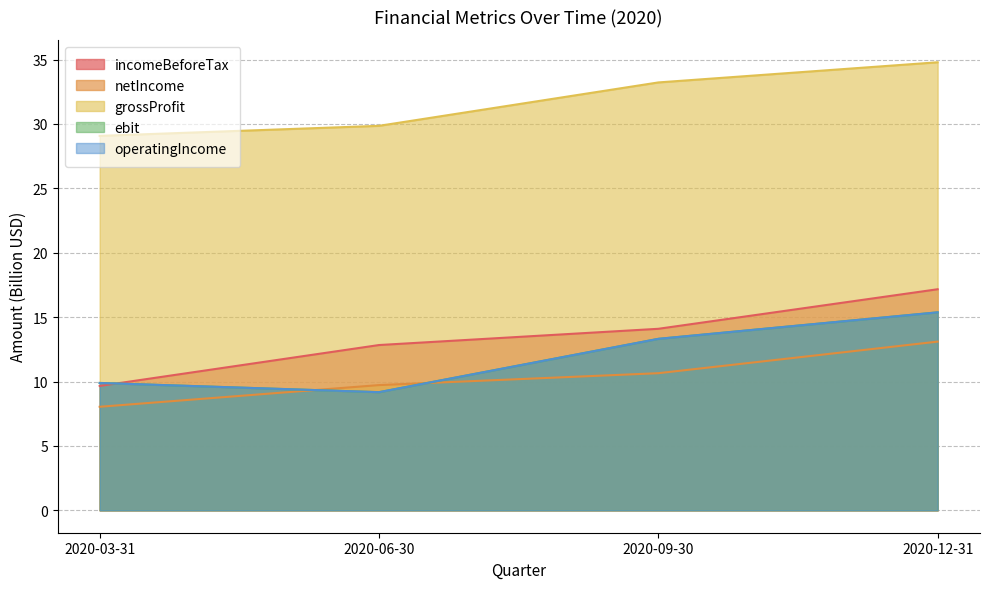

List the series in order of their peak value, lowest first.

netIncome, ebit, operatingIncome, incomeBeforeTax, grossProfit